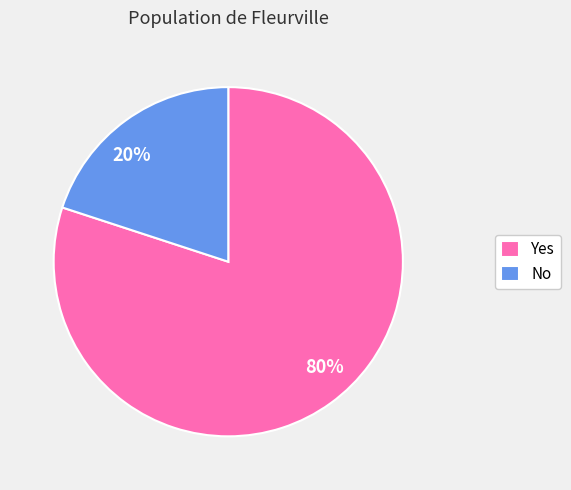

Does Yes represent more than half of the total?

Yes